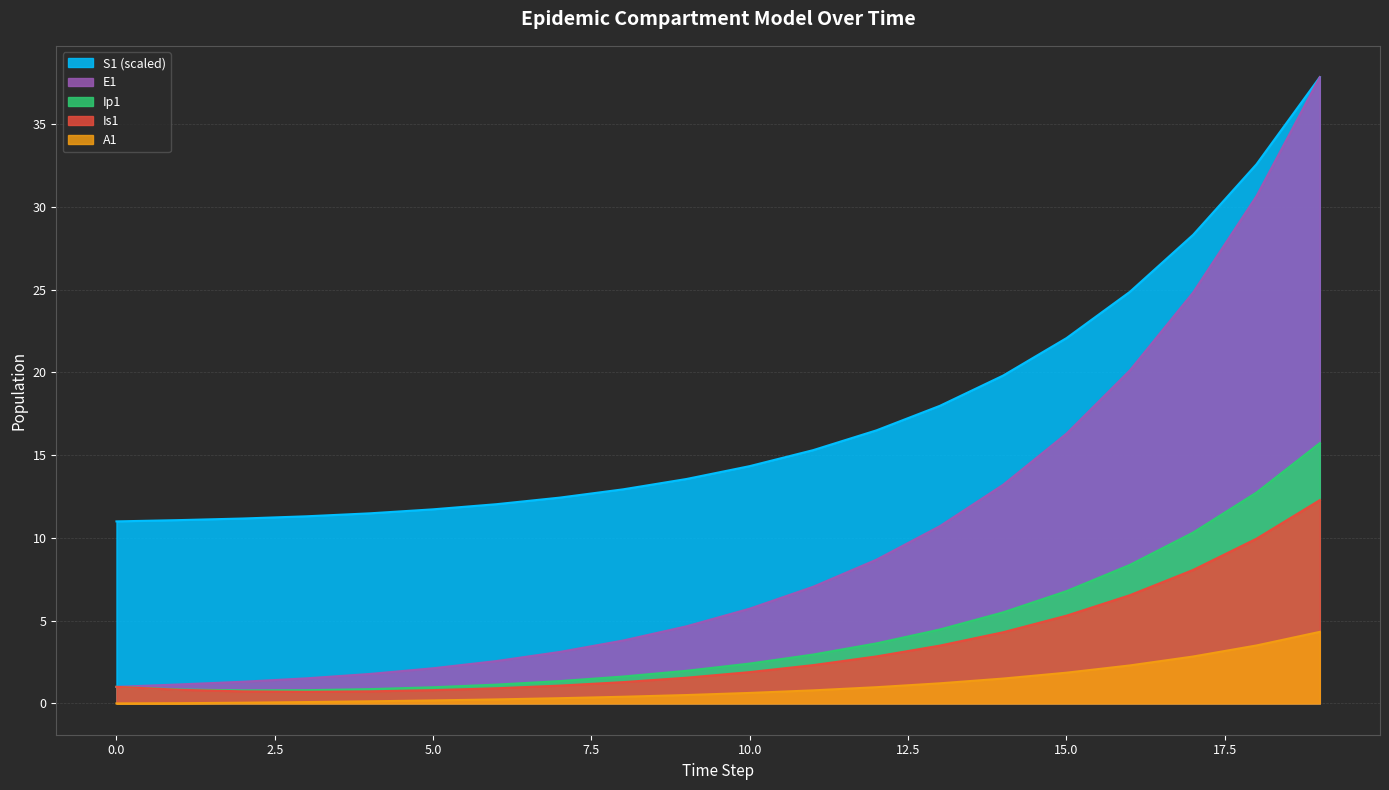

Does the chart display data point markers on the line(s)?

No